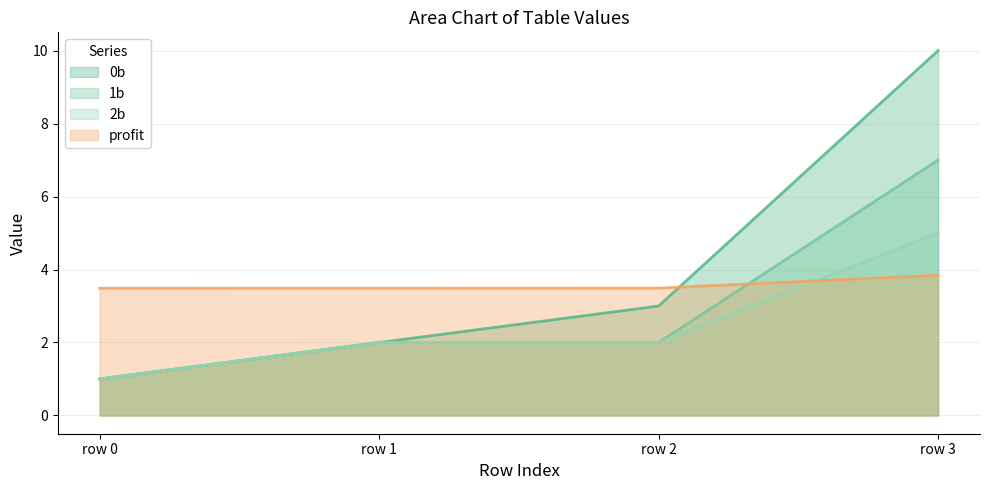

Rank the series by their maximum value, from highest to lowest.

0b, 1b, 2b, profit